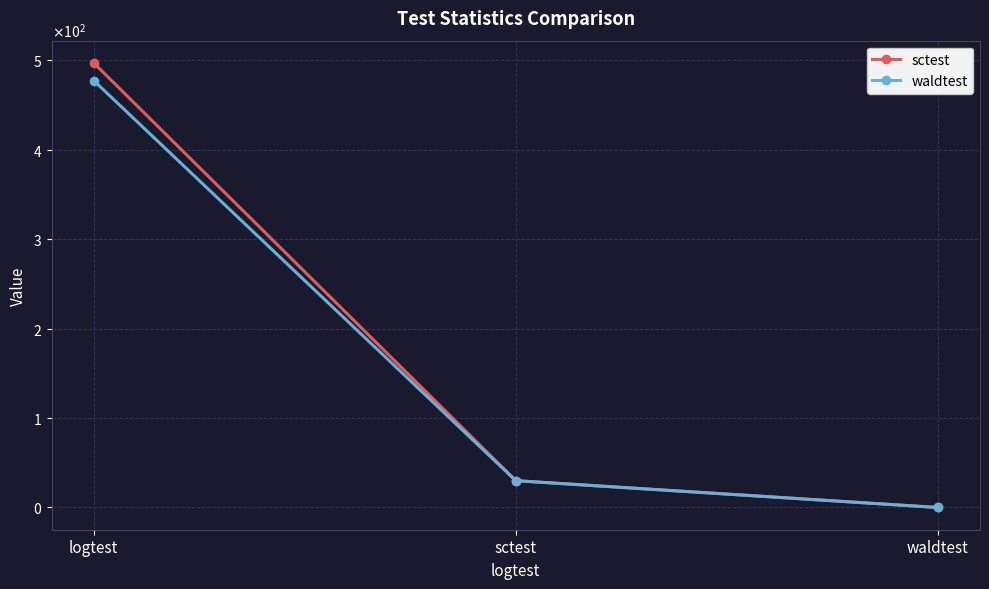

Read the waldtest value at logtest.

477.5